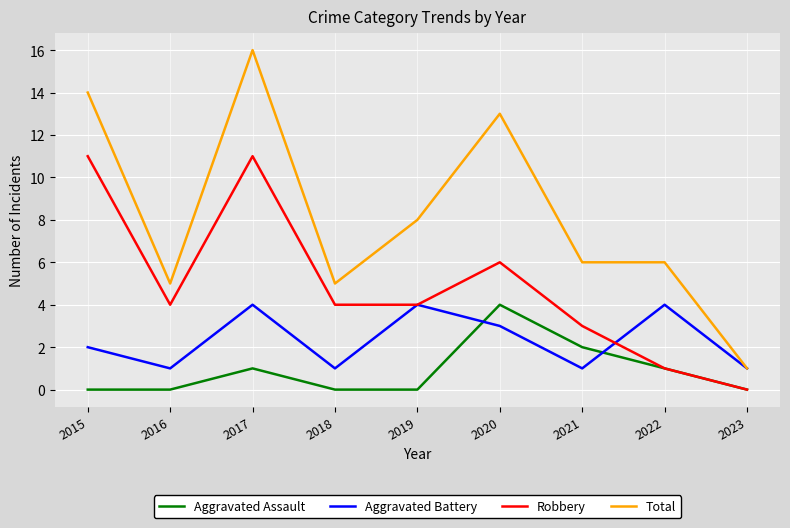

Read the Aggravated Assault value at 2021.

2